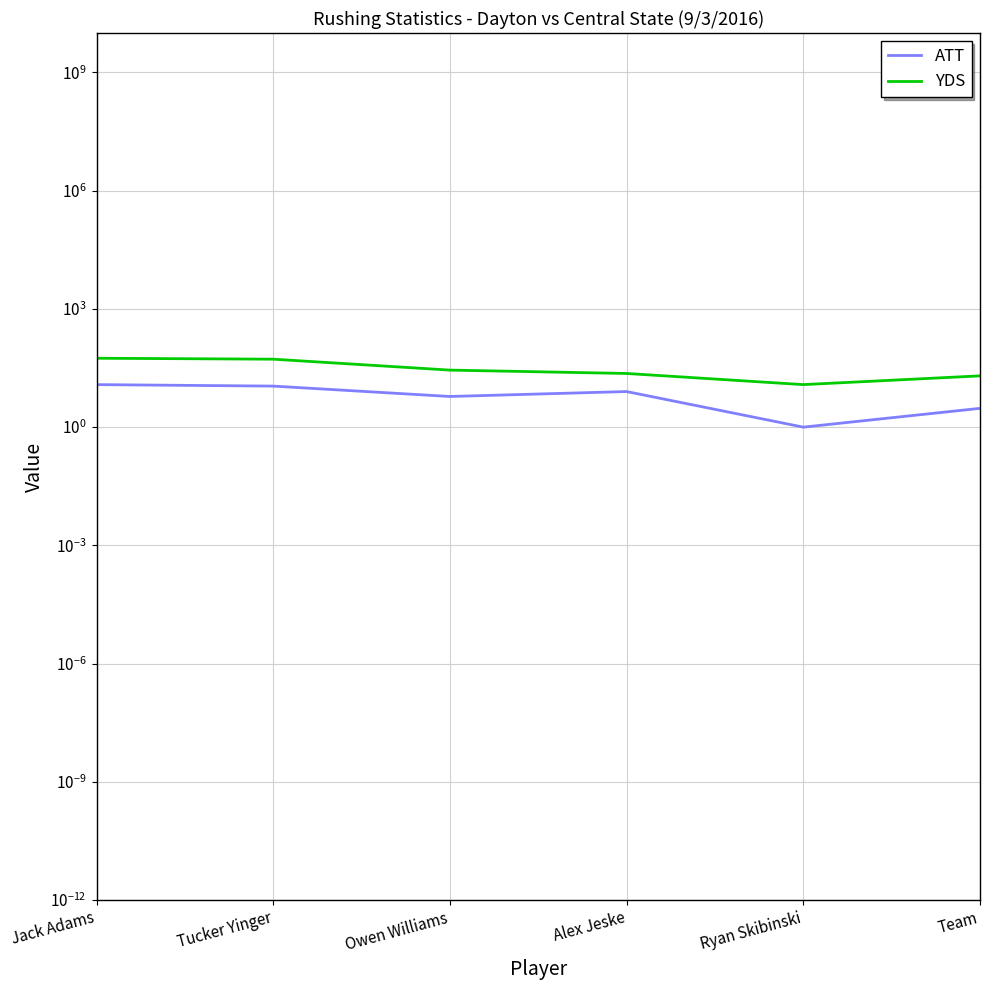

What is the lowest value of the ATT series?

1